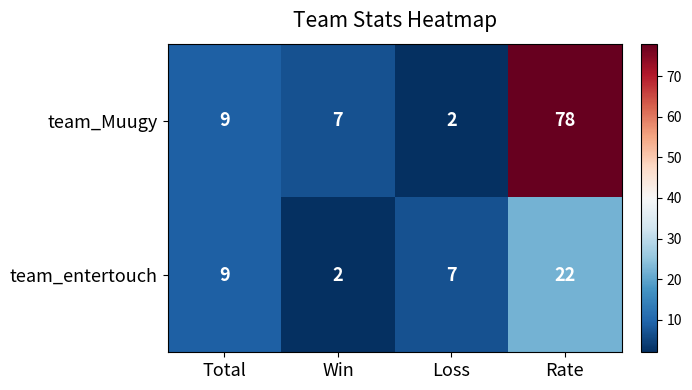

What is the approximate value of team_entertouch at Loss, to the nearest 10?

10